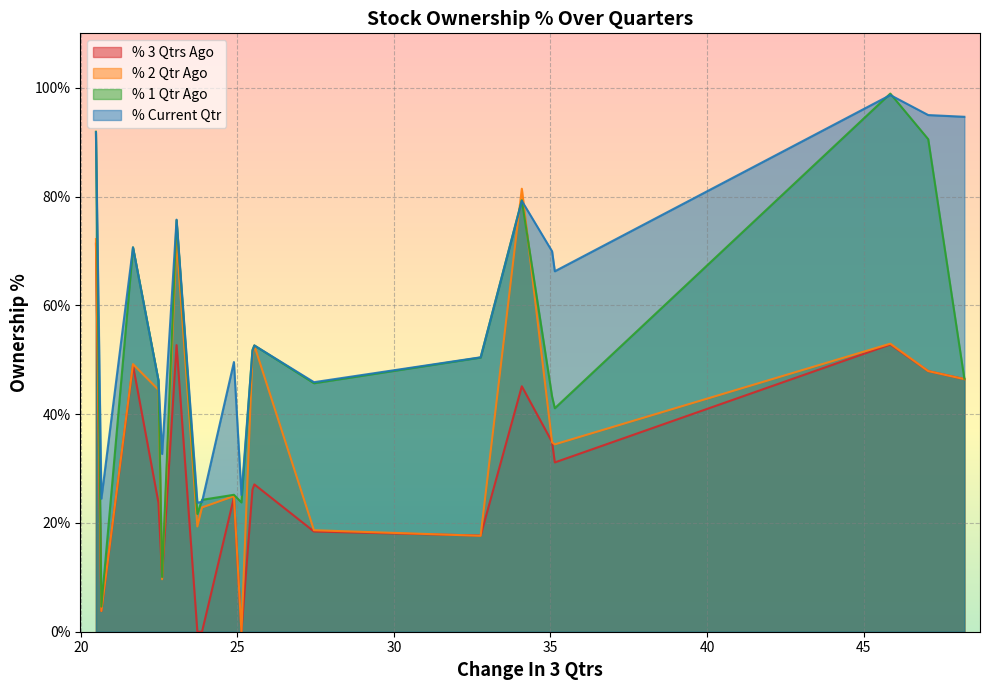

How many interior local valleys does the % 2 Qtr Ago series have?

6